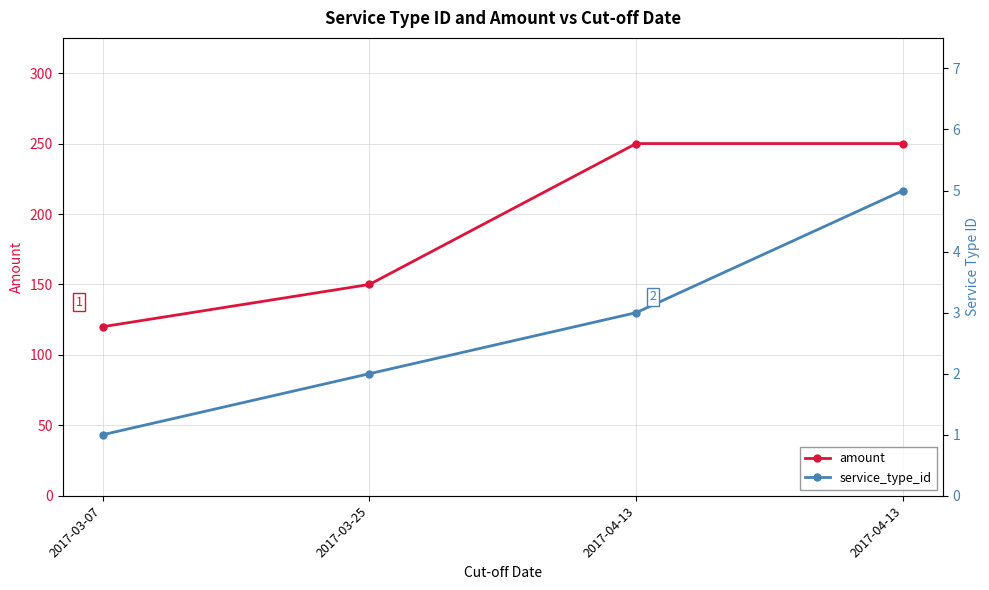

Where does the service_type_id series first go above 3?

2017-04-13